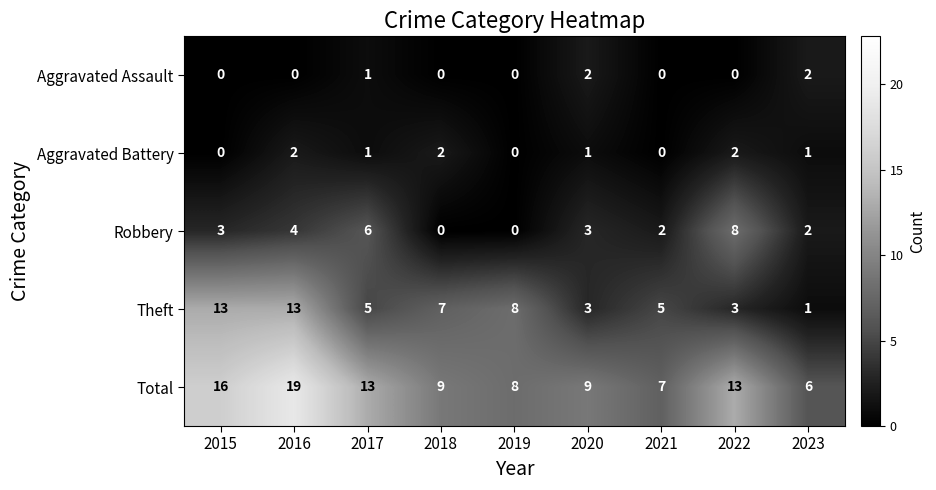

At which label is Theft closest to 7?

2018